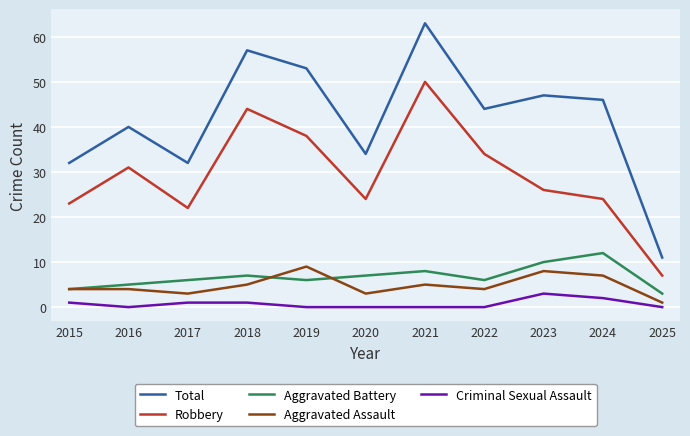

What is the difference between the Total values at 2017 and 2021?

31